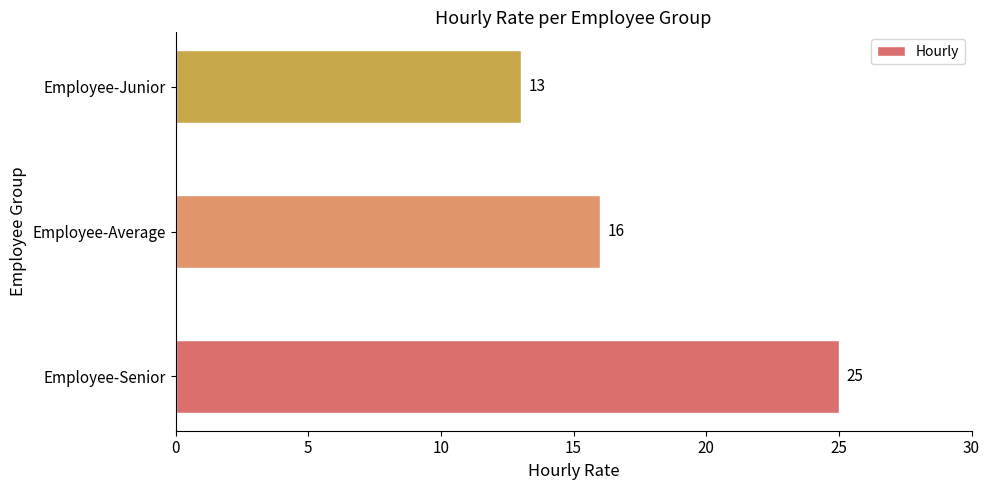

Are the bars horizontal?

Yes